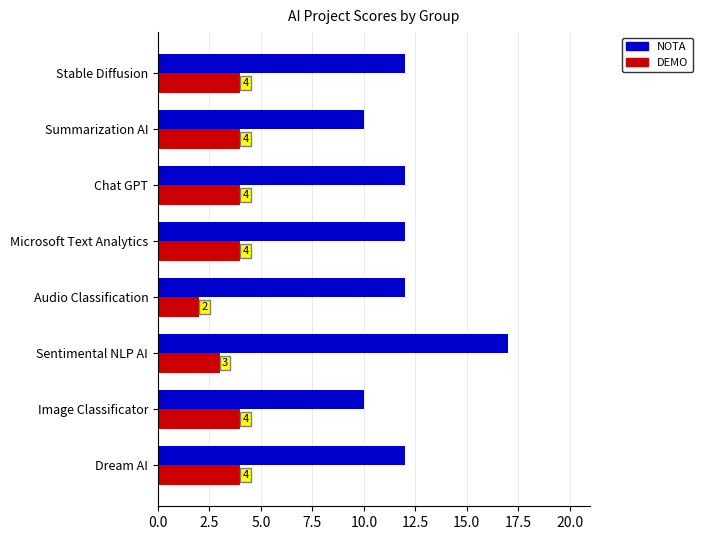

Which series has the largest total across all categories?

NOTA